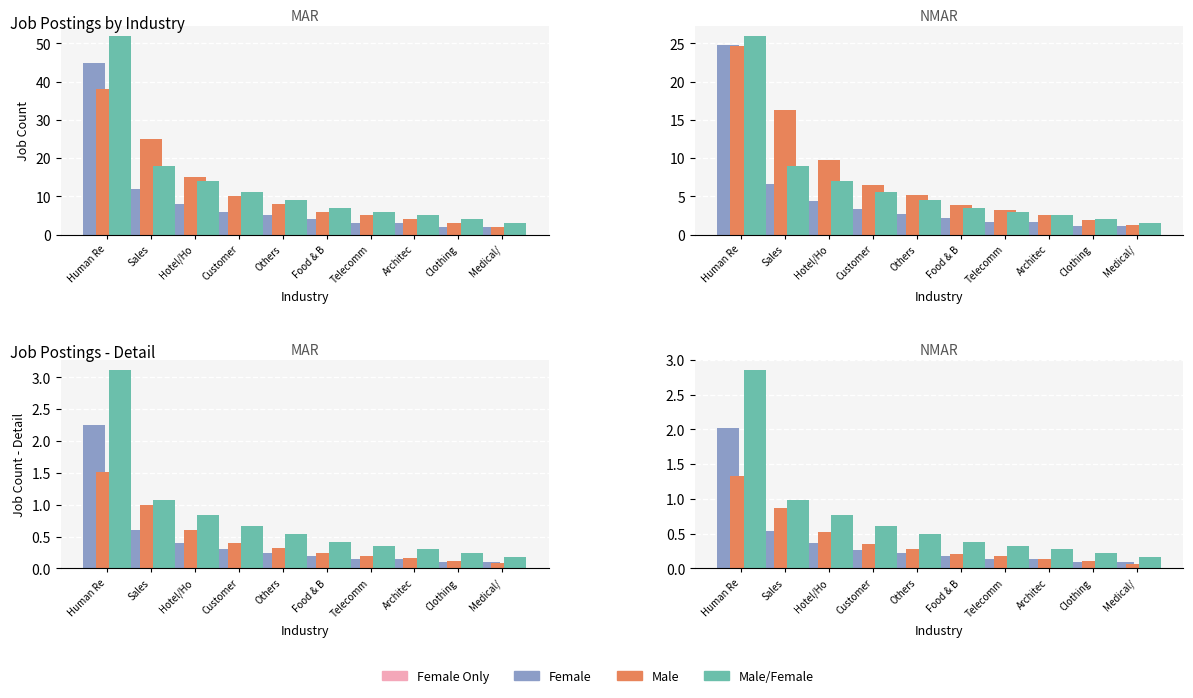

At which category is the sum across all series the highest?

Human Re